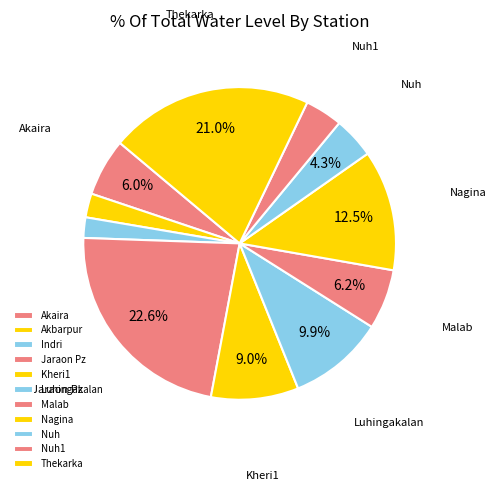

Does Malab account for over 50% of the chart?

No